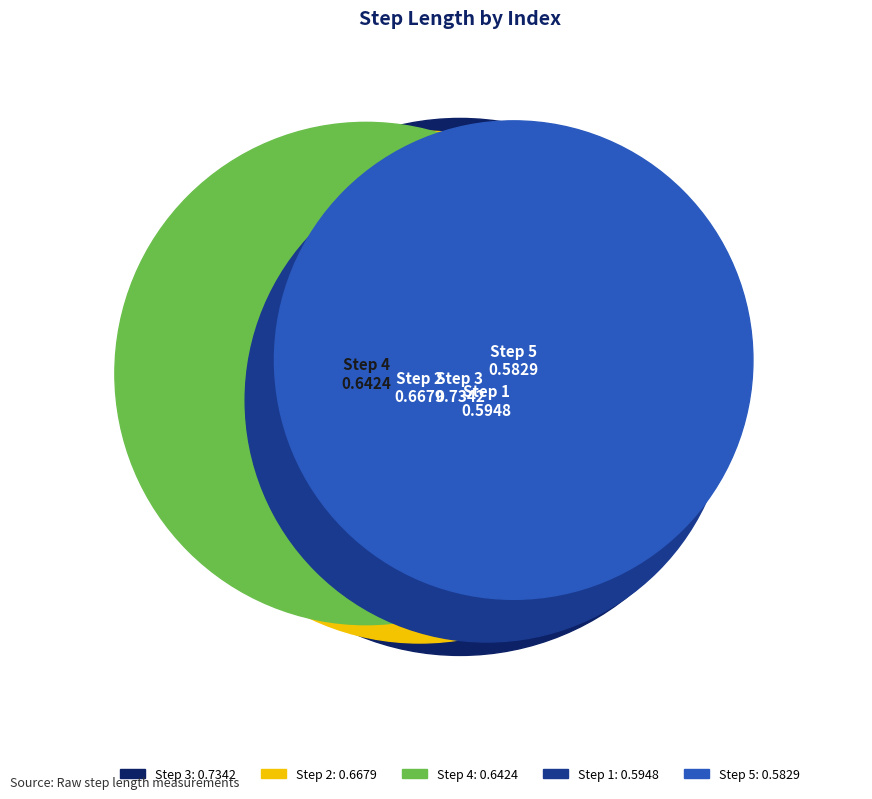

What is the change in value from 1 to 3?

+0.1